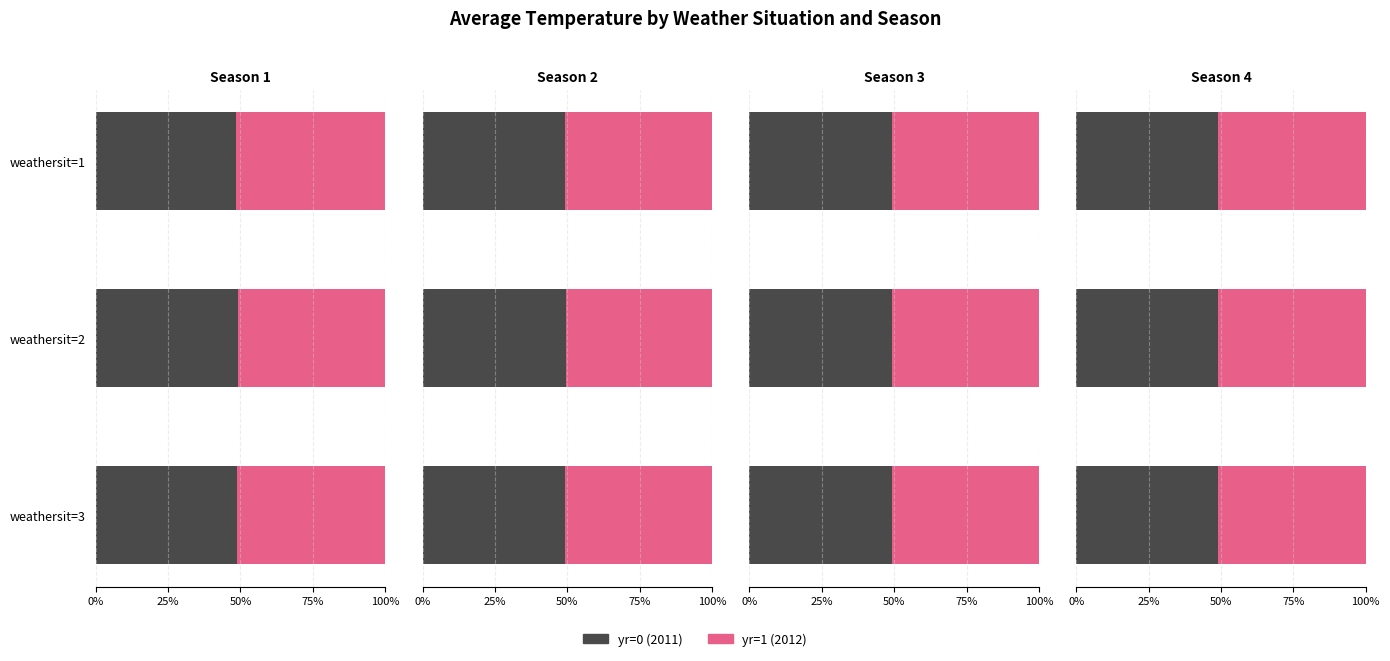

How many data points does each series have?

3